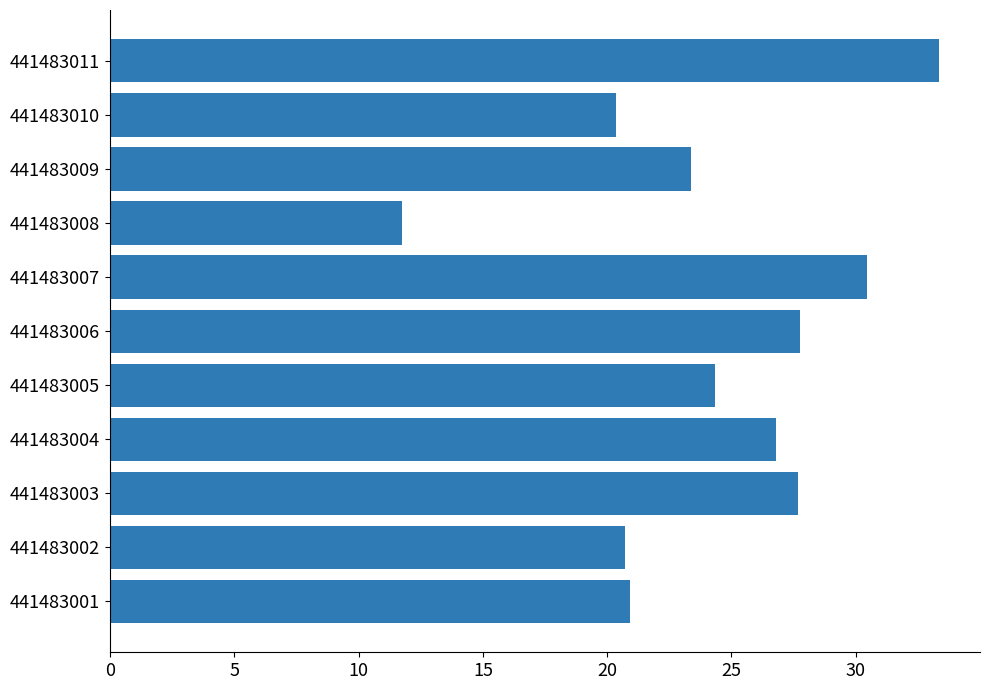

What value does the data have at 441483010?

20.4